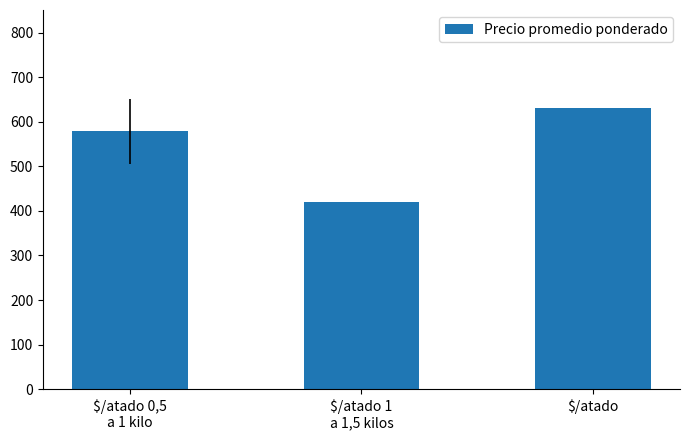

Rank the categories by value from highest to lowest.

$/atado, $/atado 0,5
a 1 kilo, $/atado 1
a 1,5 kilos